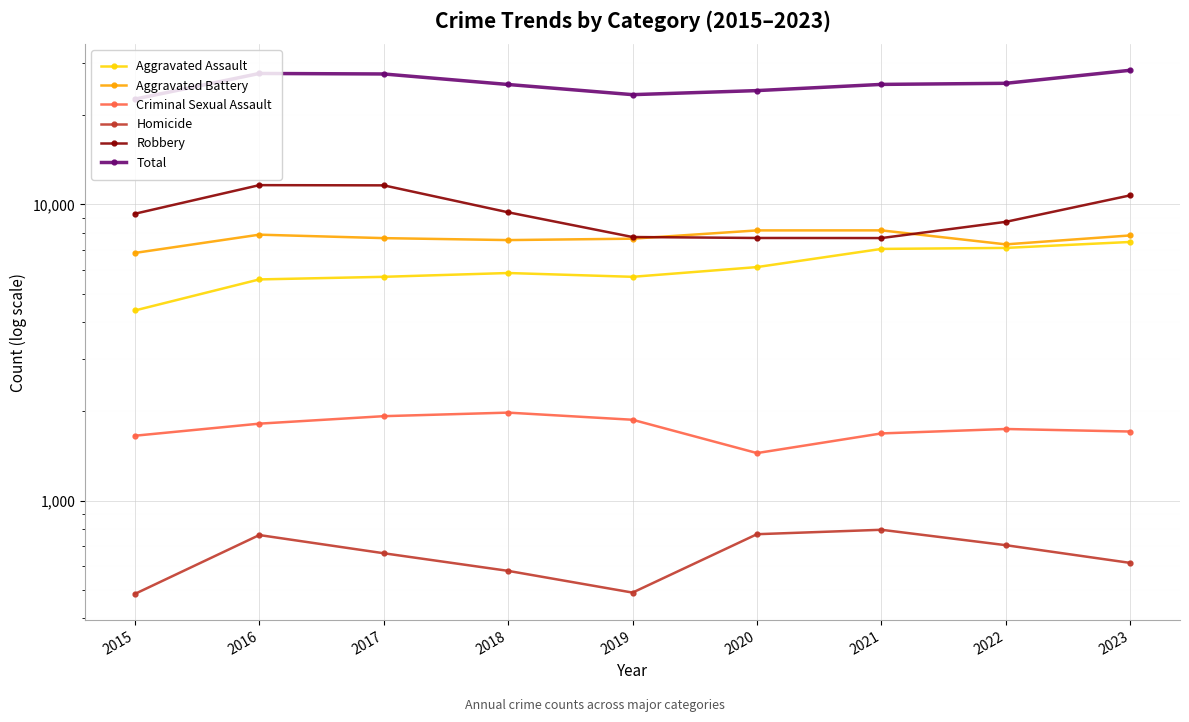

Which series changed the most between 2017 and 2020?

Robbery